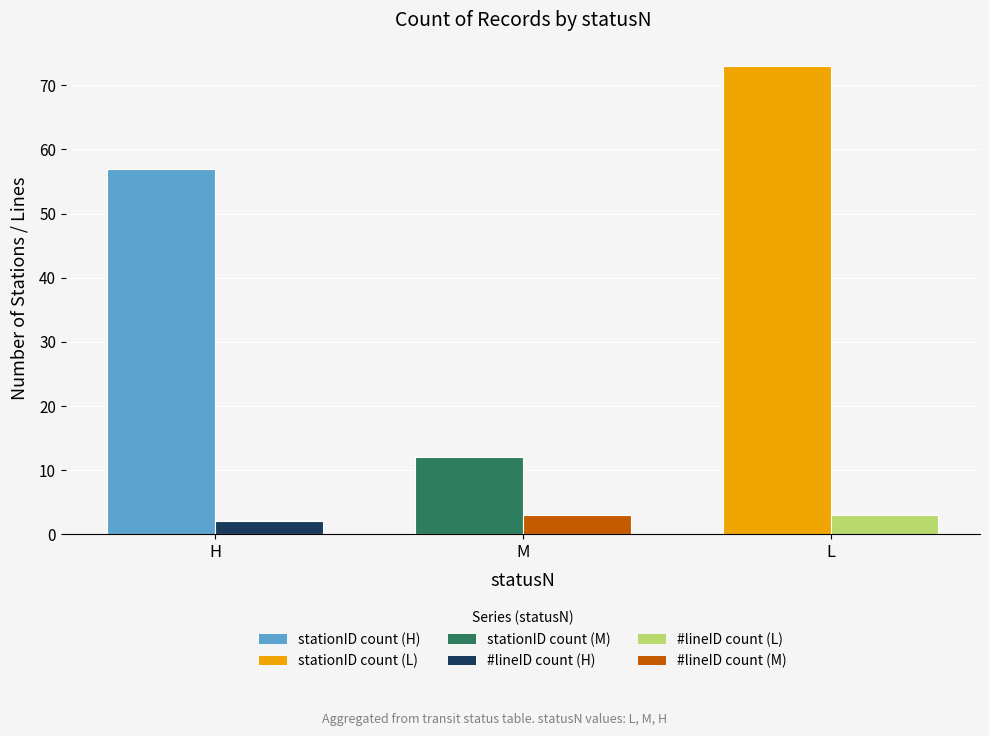

What is the maximum value shown in the chart?

73